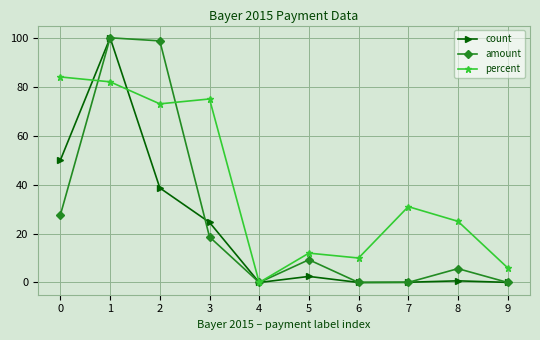

True or false: amount and count intersect in this chart.

True